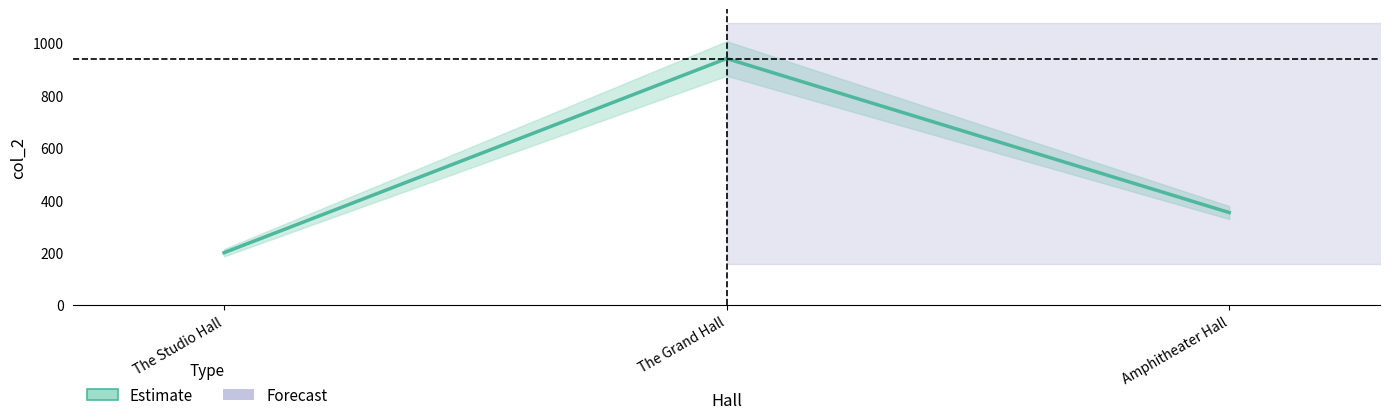

What is the difference between the second highest and minimum values?

153